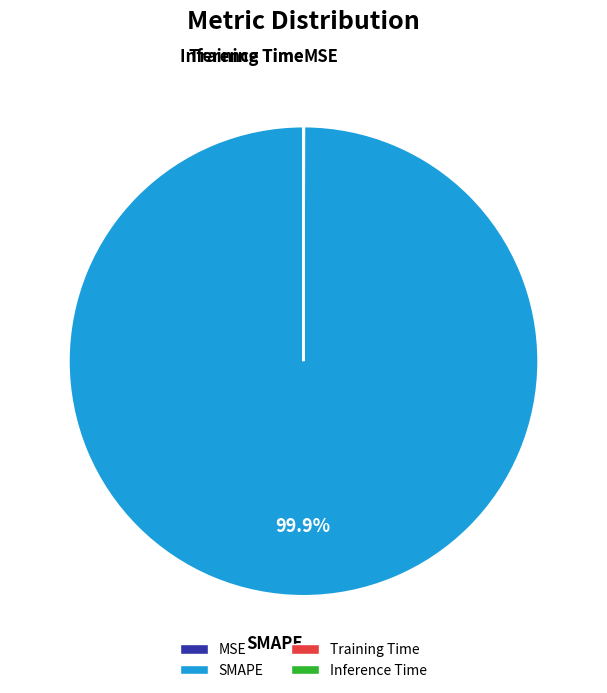

Which category has the biggest portion of the pie?

SMAPE